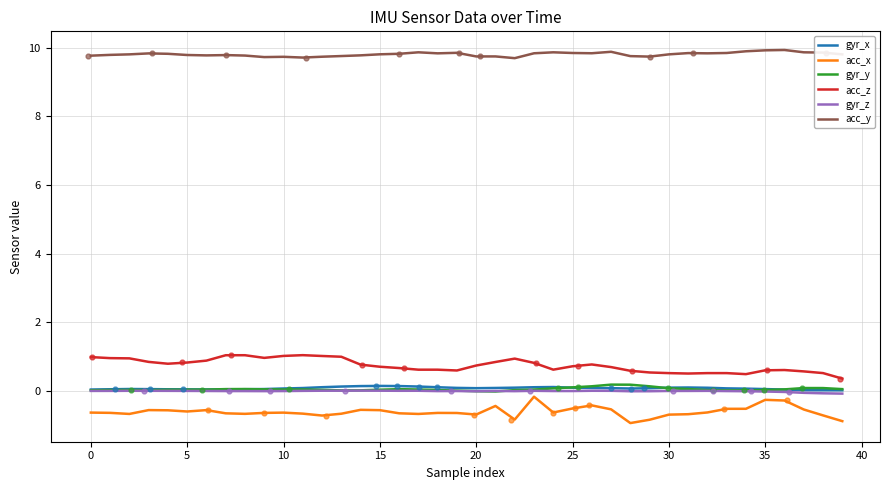

At how many categories does at least one series exceed 1?

40